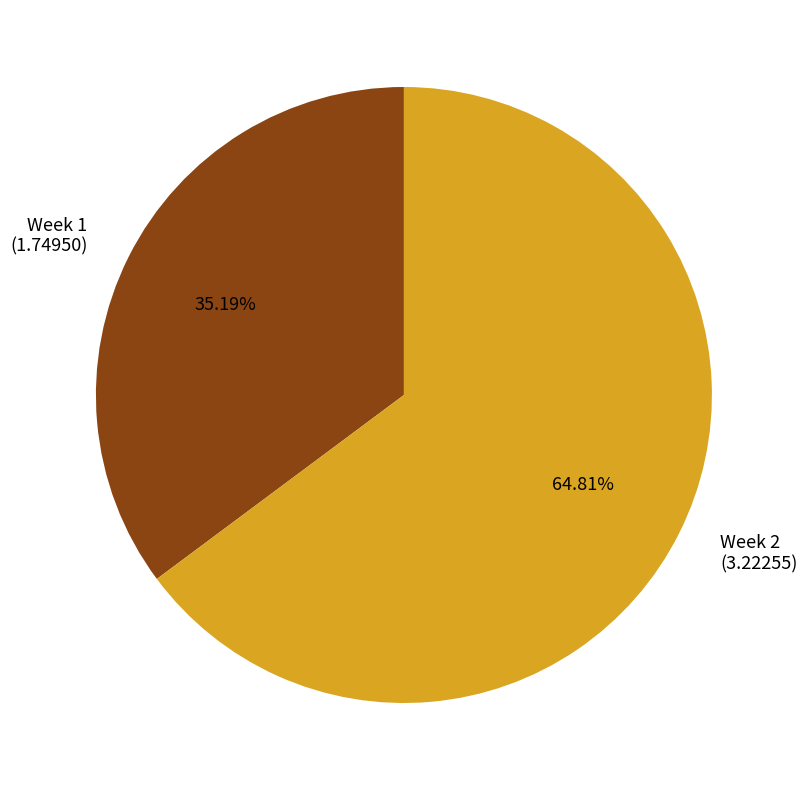

Which slice is the largest?

Week 2